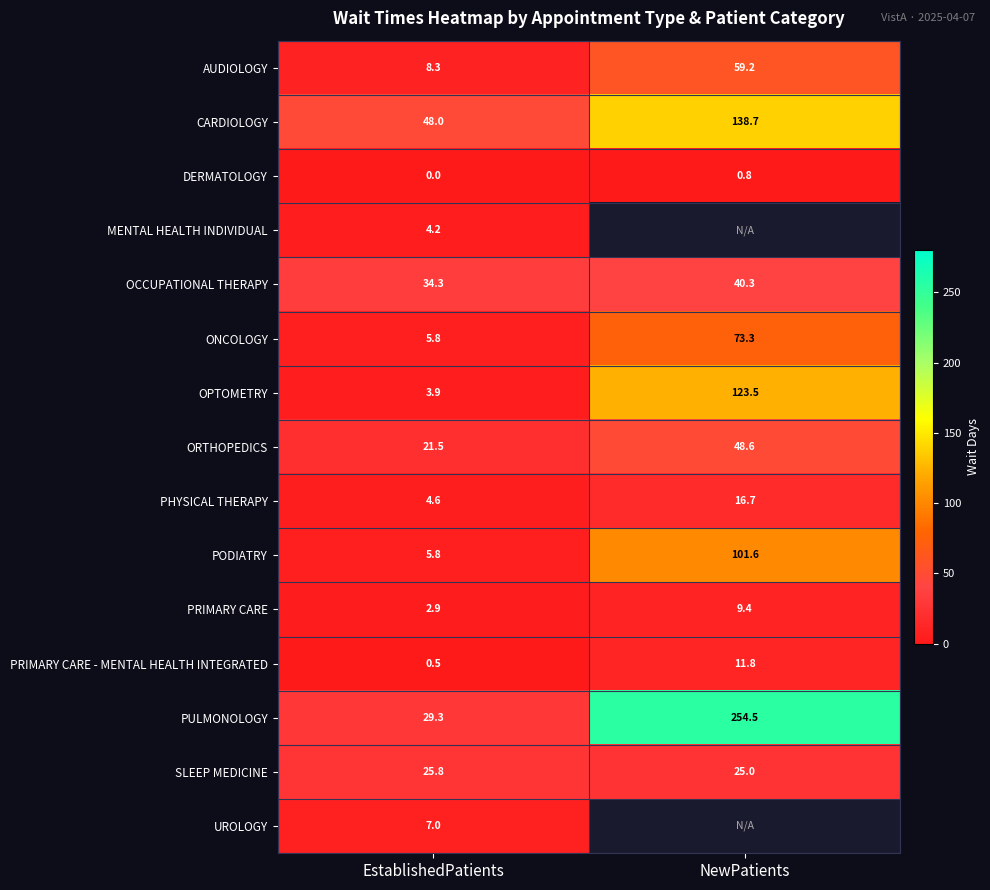

List the labels in order of ONCOLOGY value, largest first.

NewPatients, EstablishedPatients